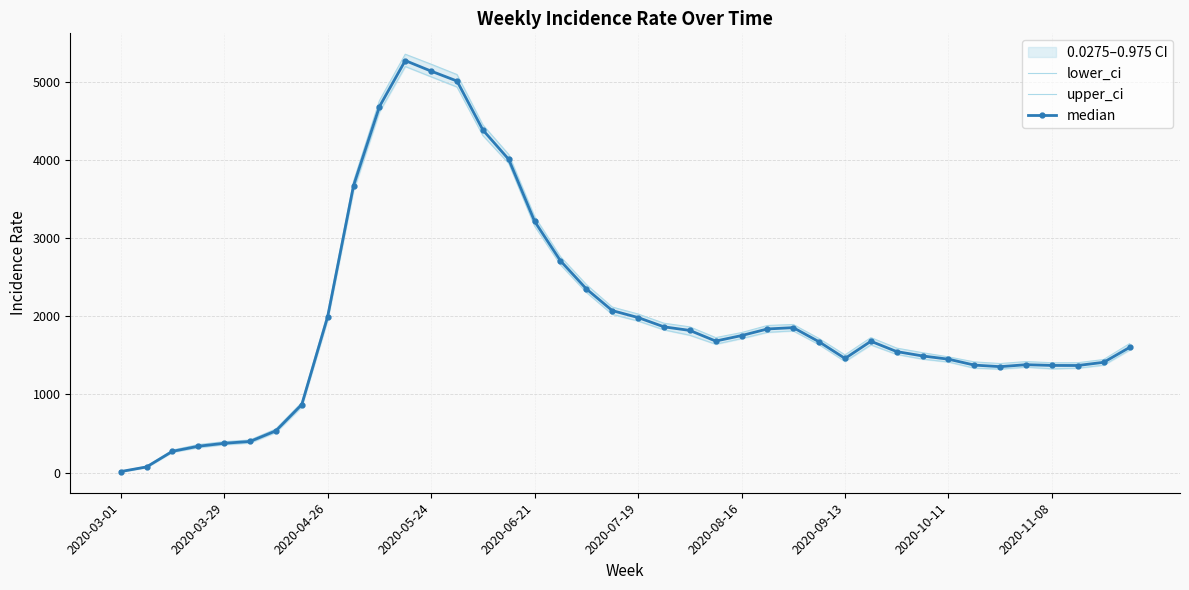

True or false: median has more than 2 interior local peaks.

True